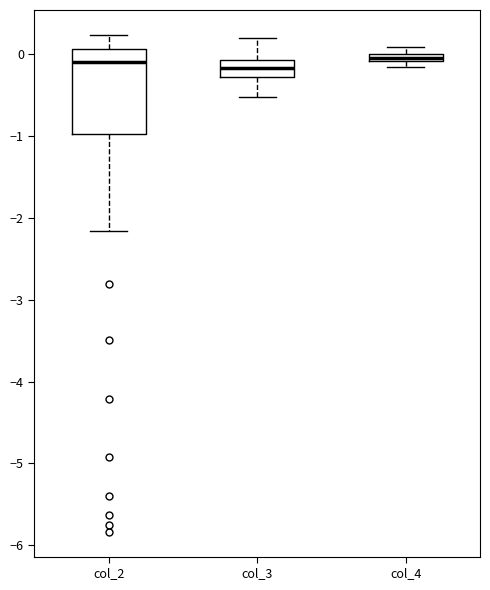

Comparing the boxes themselves (not the whiskers), which one is the tallest?

col_2